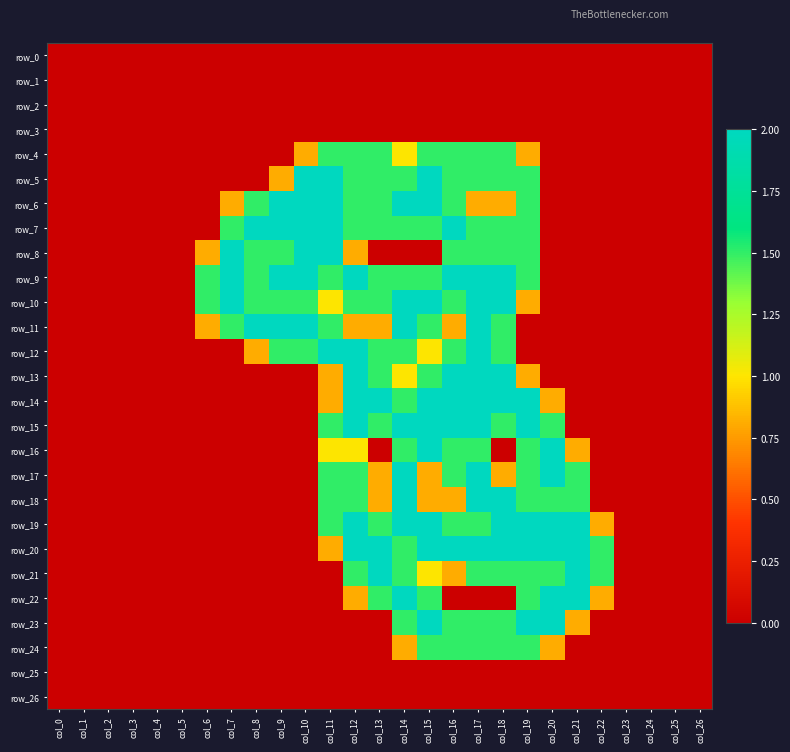

List the series in order of their peak value, lowest first.

row_0, row_1, row_2, row_3, row_25, row_26, row_4, row_24, row_5, row_6, row_7, row_8, row_9, row_10, row_11, row_12, row_13, row_14, row_15, row_16, row_17, row_18, row_19, row_20, row_21, row_22, row_23